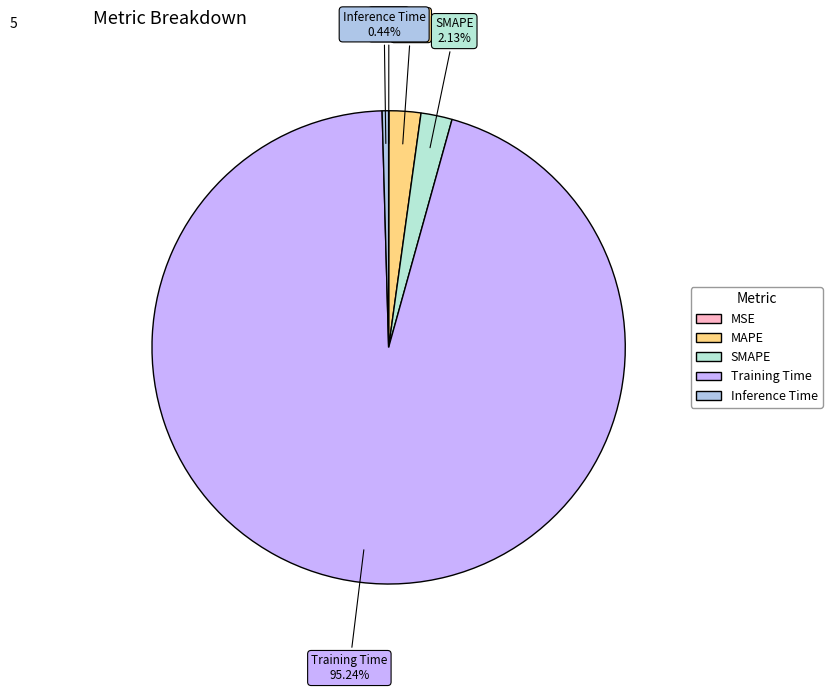

What is the largest slice in the pie chart?

Training Time